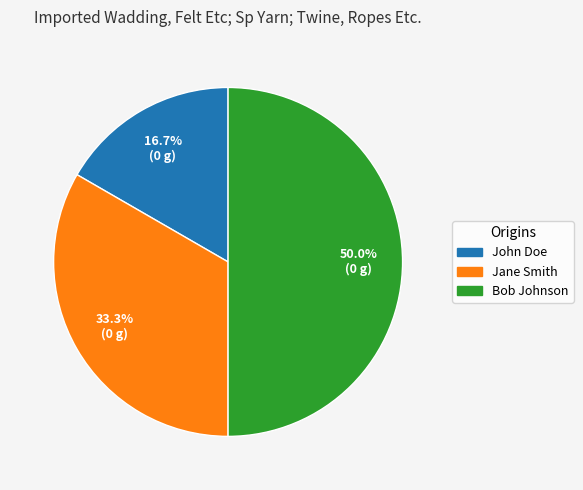

What is the smallest slice in the pie chart?

John Doe